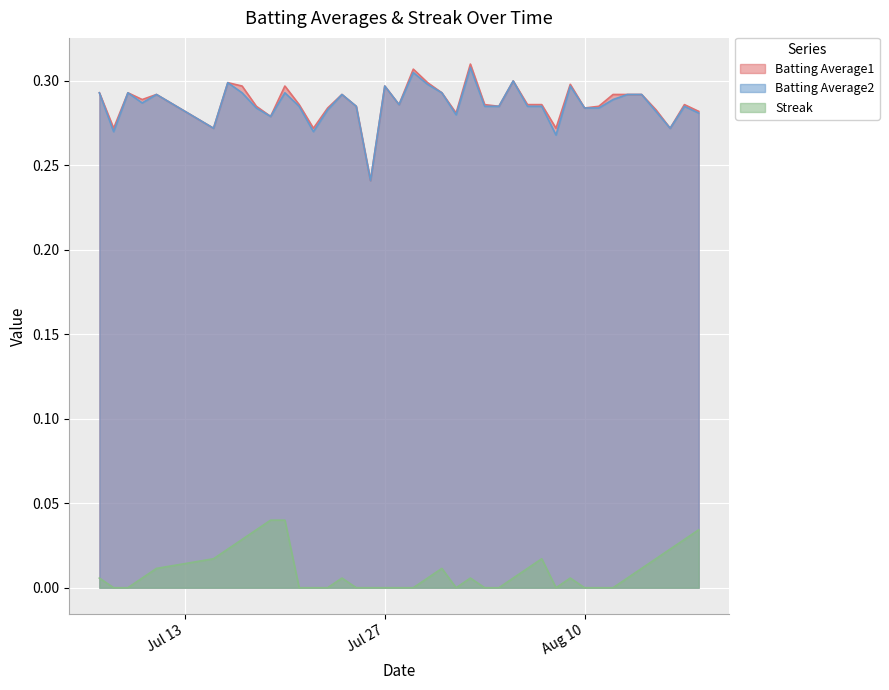

True or false: Batting Average2 and Streak intersect in this chart.

False